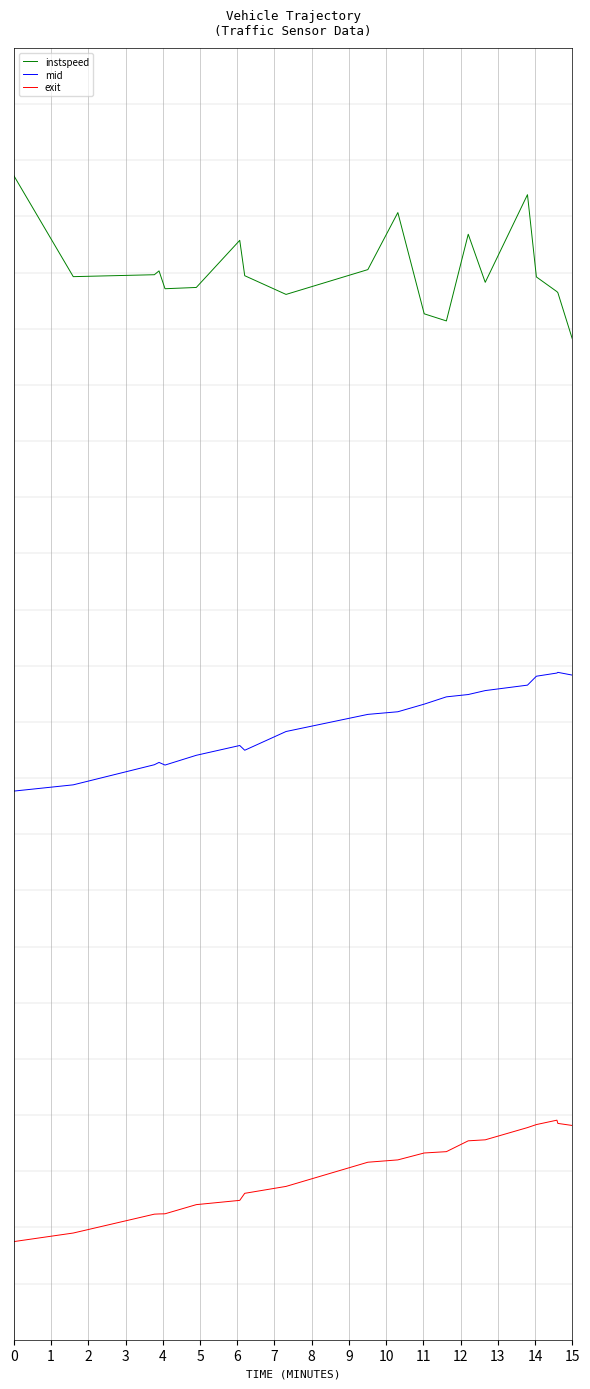

True or false: mid and instspeed cross at least once.

False